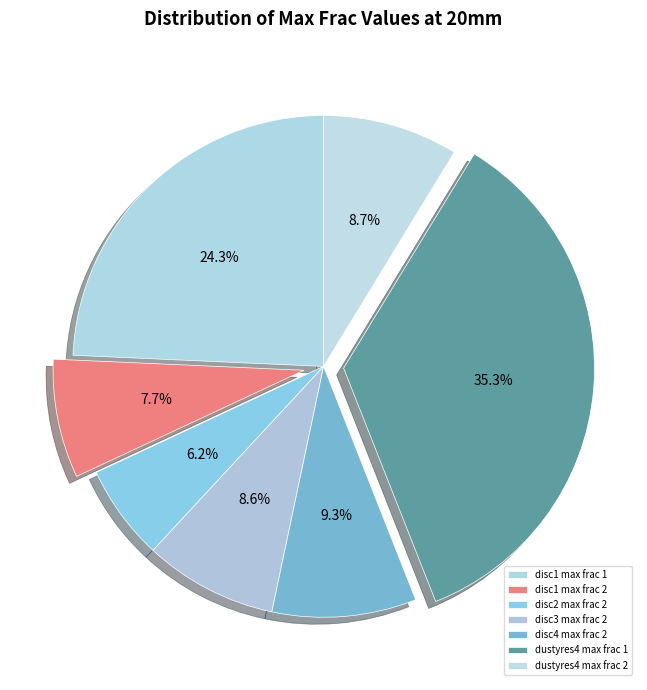

How many slices are in this pie chart?

7